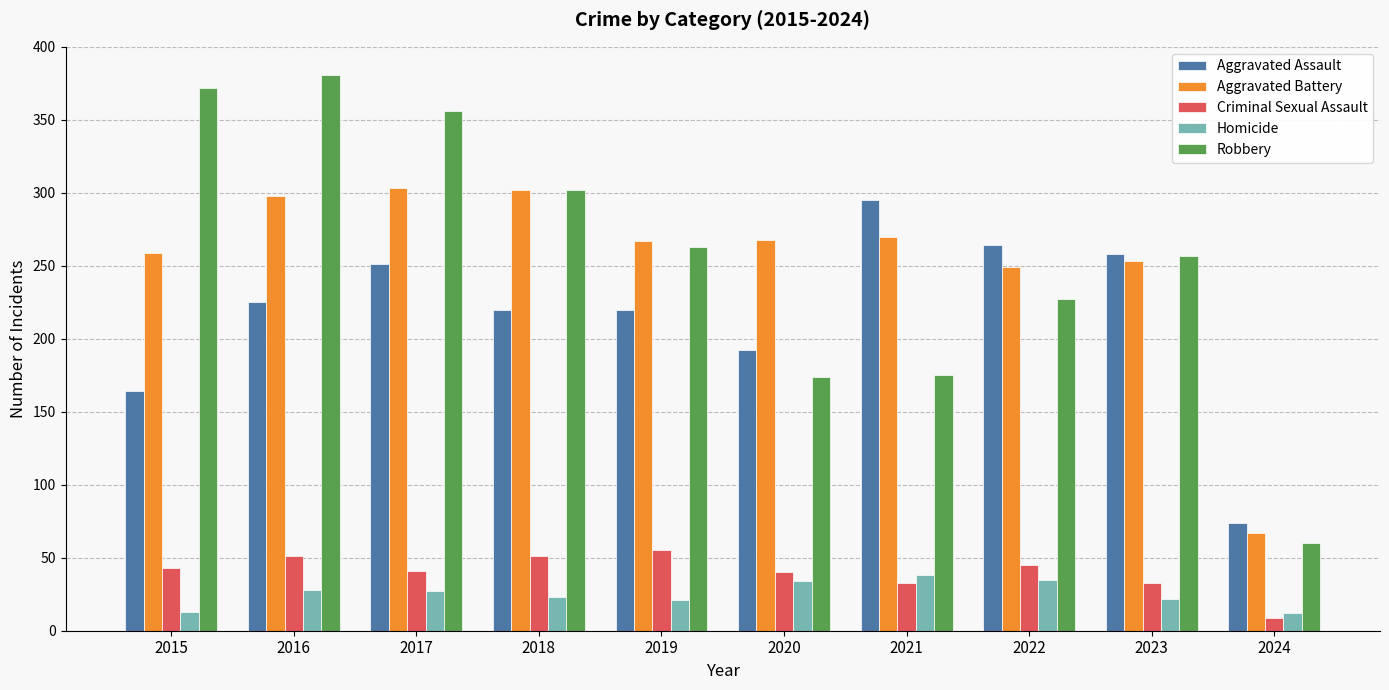

Is the value of Homicide at 2015 greater than the value of Aggravated Battery at 2023?

No